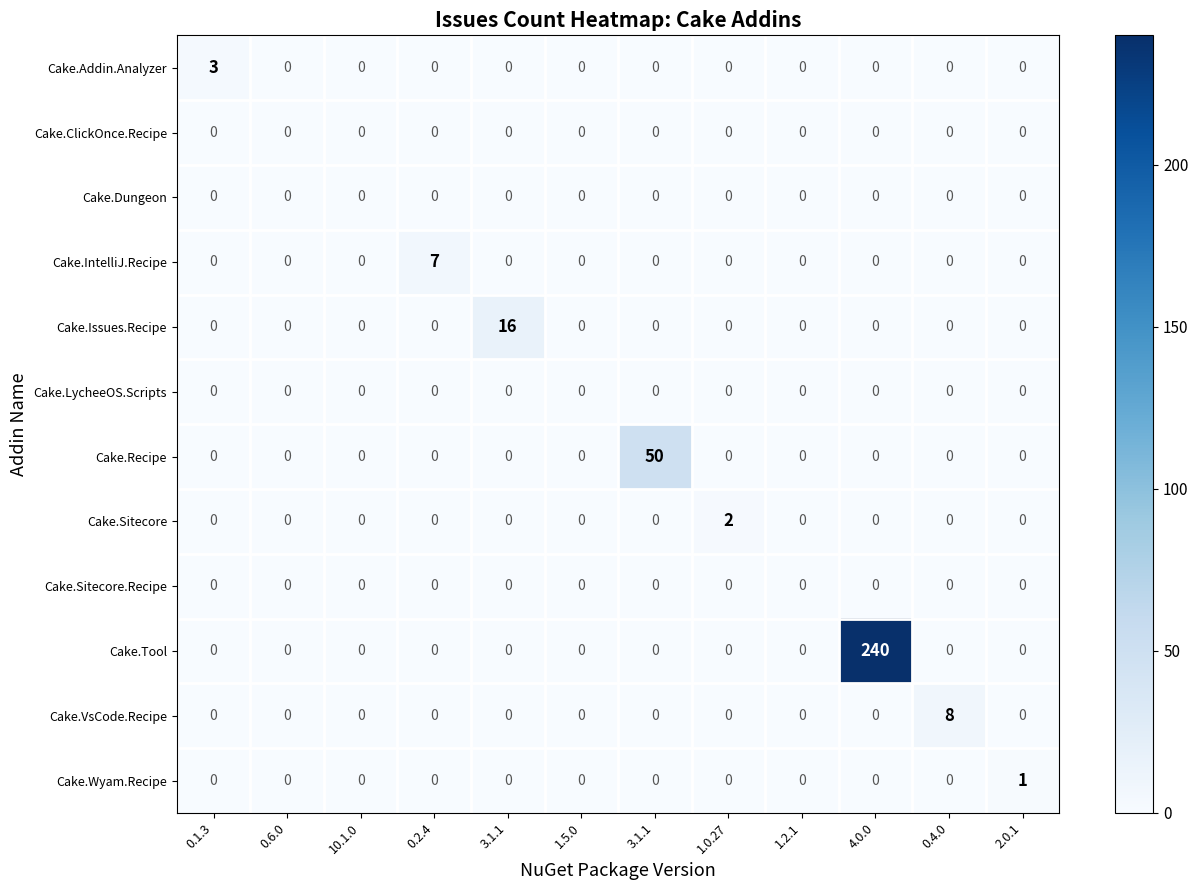

How many categories are shown in the chart?

12